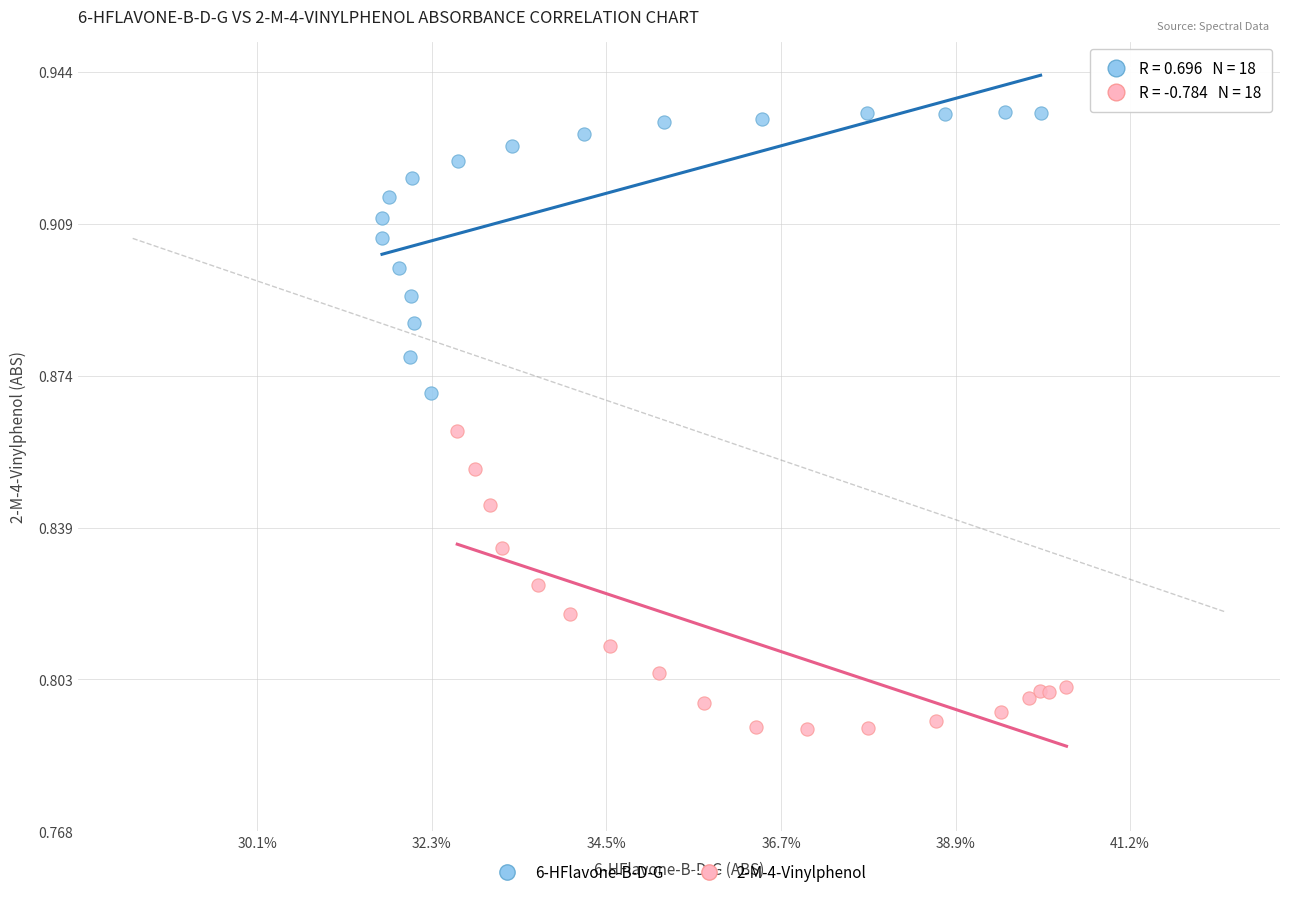

Which series reaches the maximum Y coordinate?

6-HFlavone-B-D-G